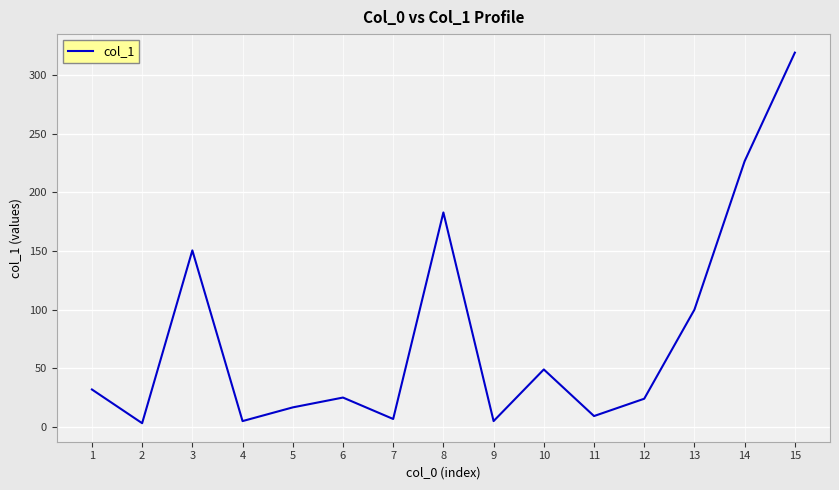

Does the chart display data point markers on the line(s)?

No